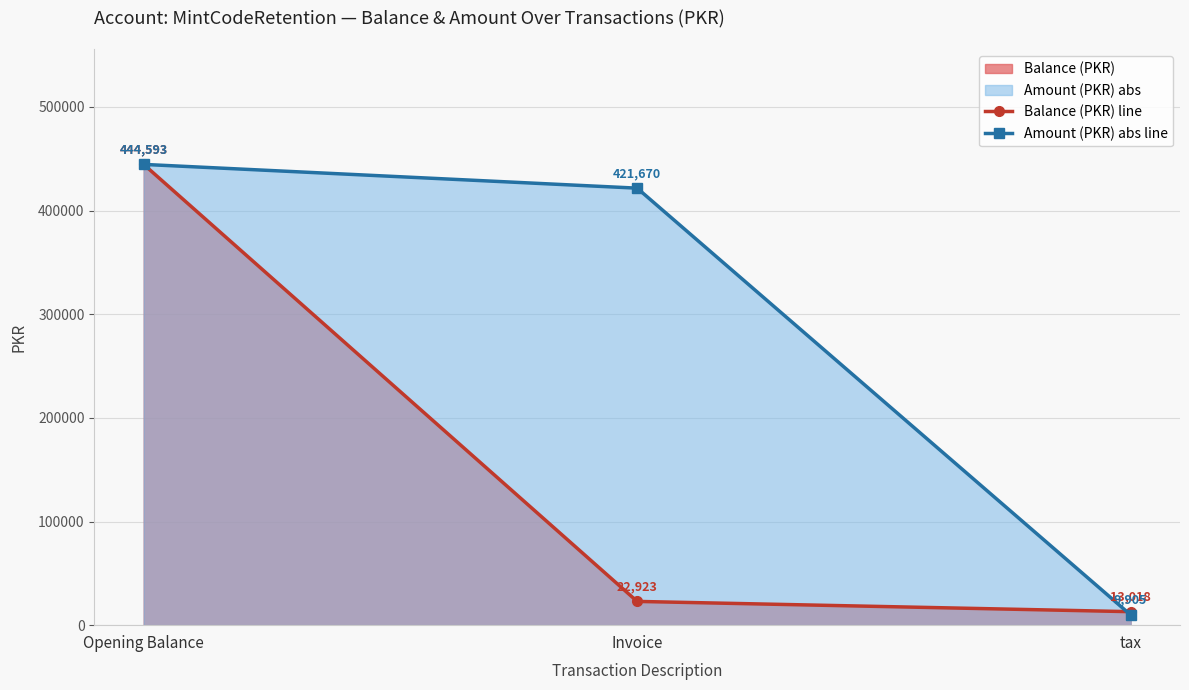

At which label does Amount (PKR) abs line first exceed 421670?

Opening Balance